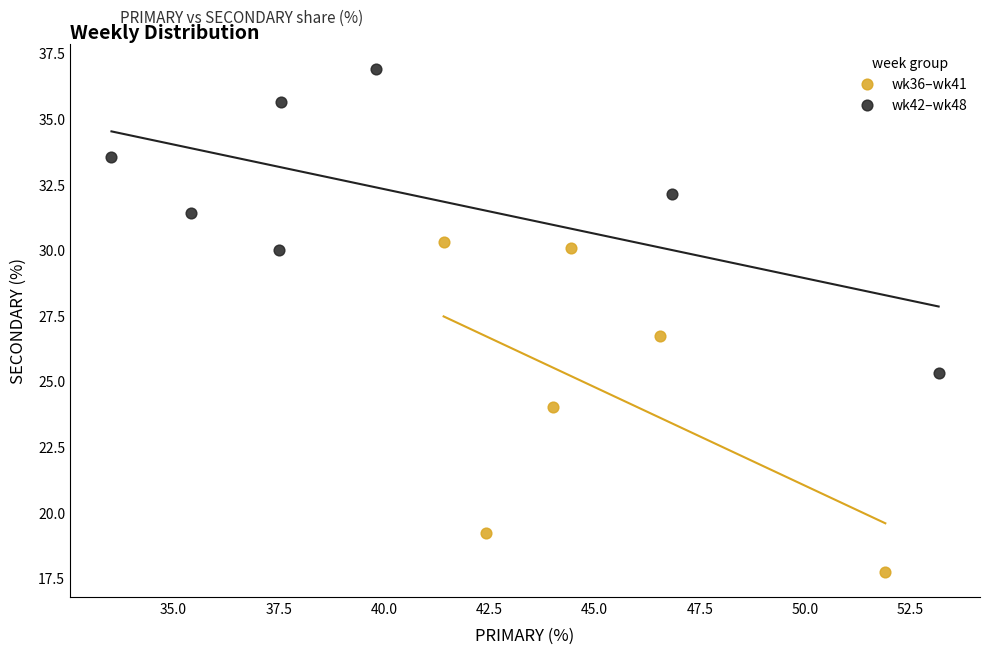

Which series contains the highest Y value?

wk42–wk48